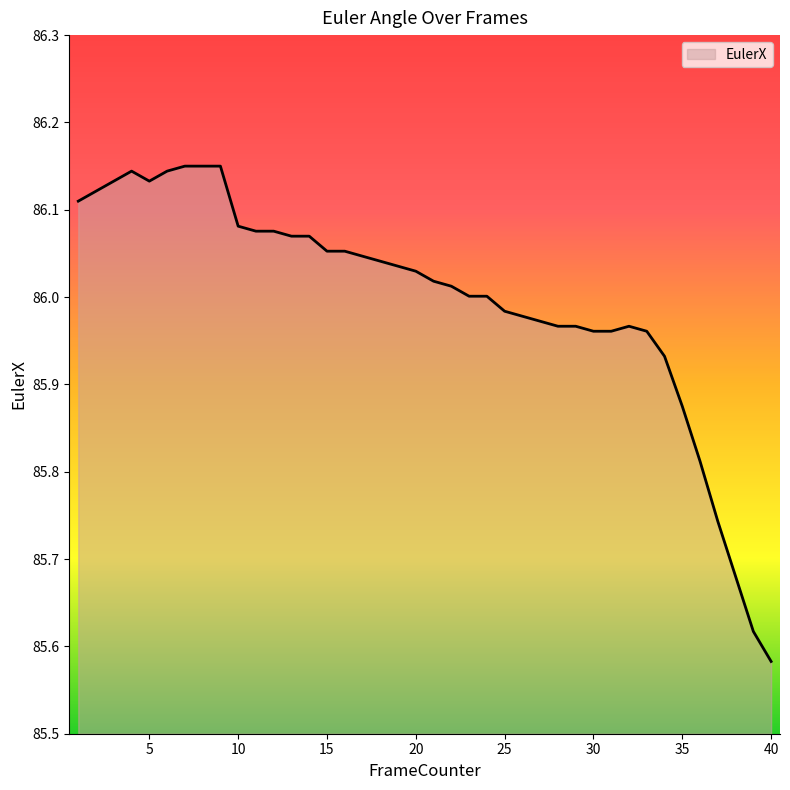

What is the difference between the maximum and minimum values?

0.6